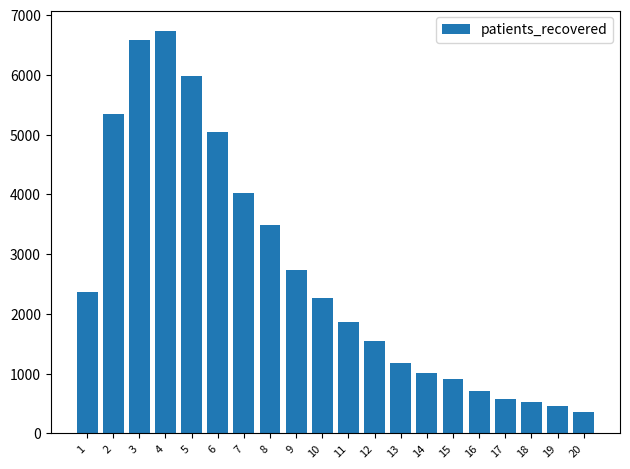

What is the average value?

2684